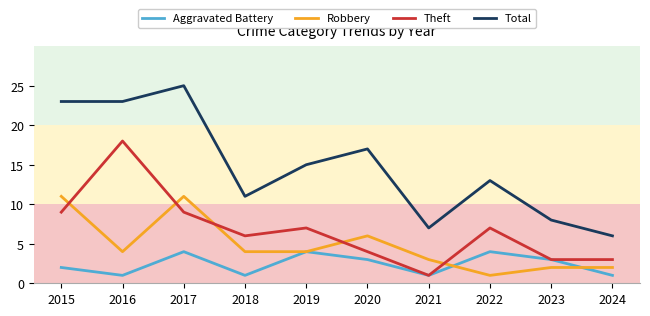

Does the chart display data point markers on the line(s)?

No